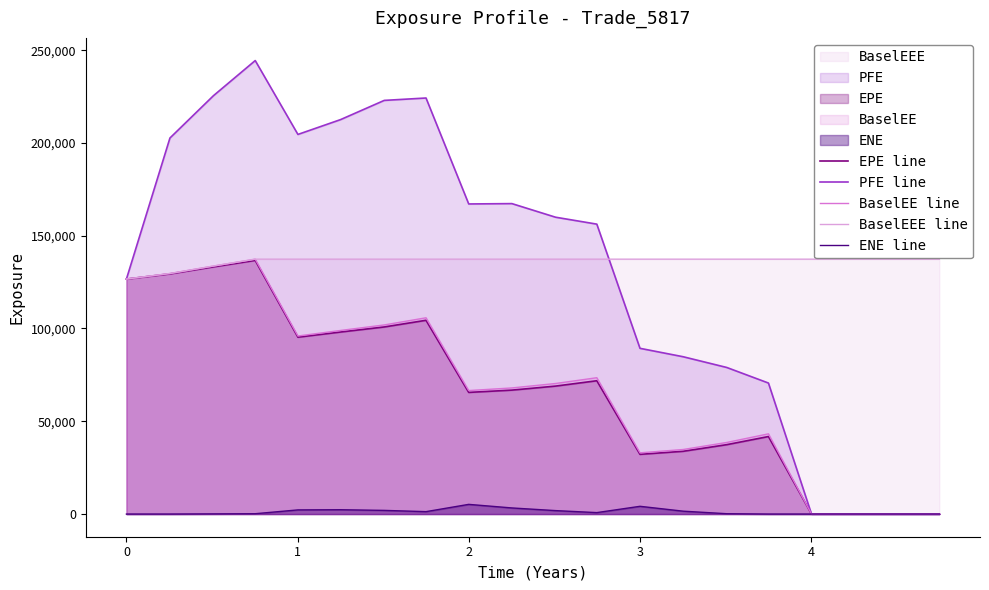

Which series has the widest spread of values?

PFE line